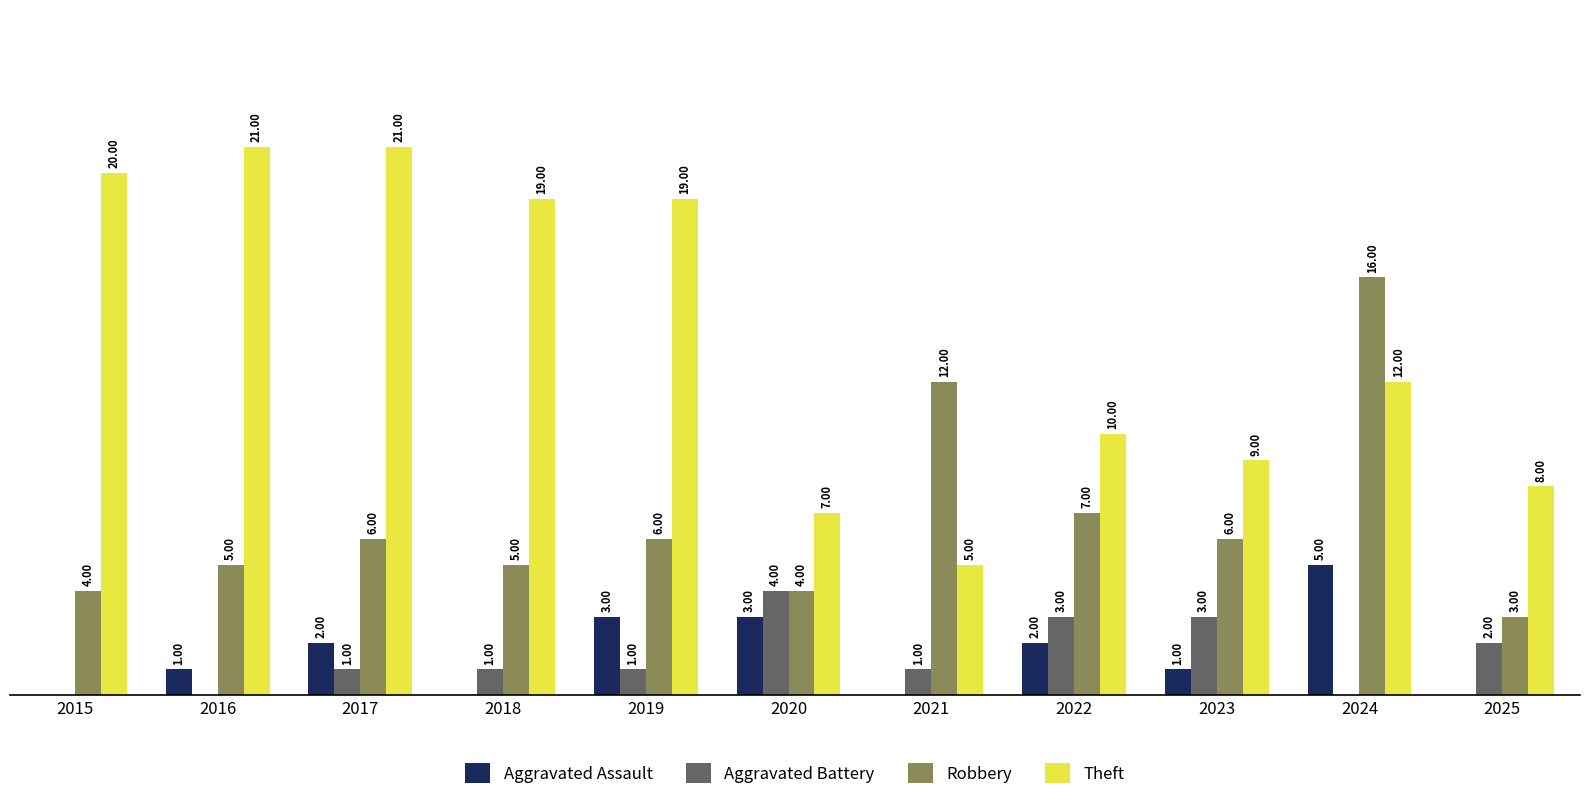

Between 2021 and 2023, which series saw the biggest shift?

Robbery